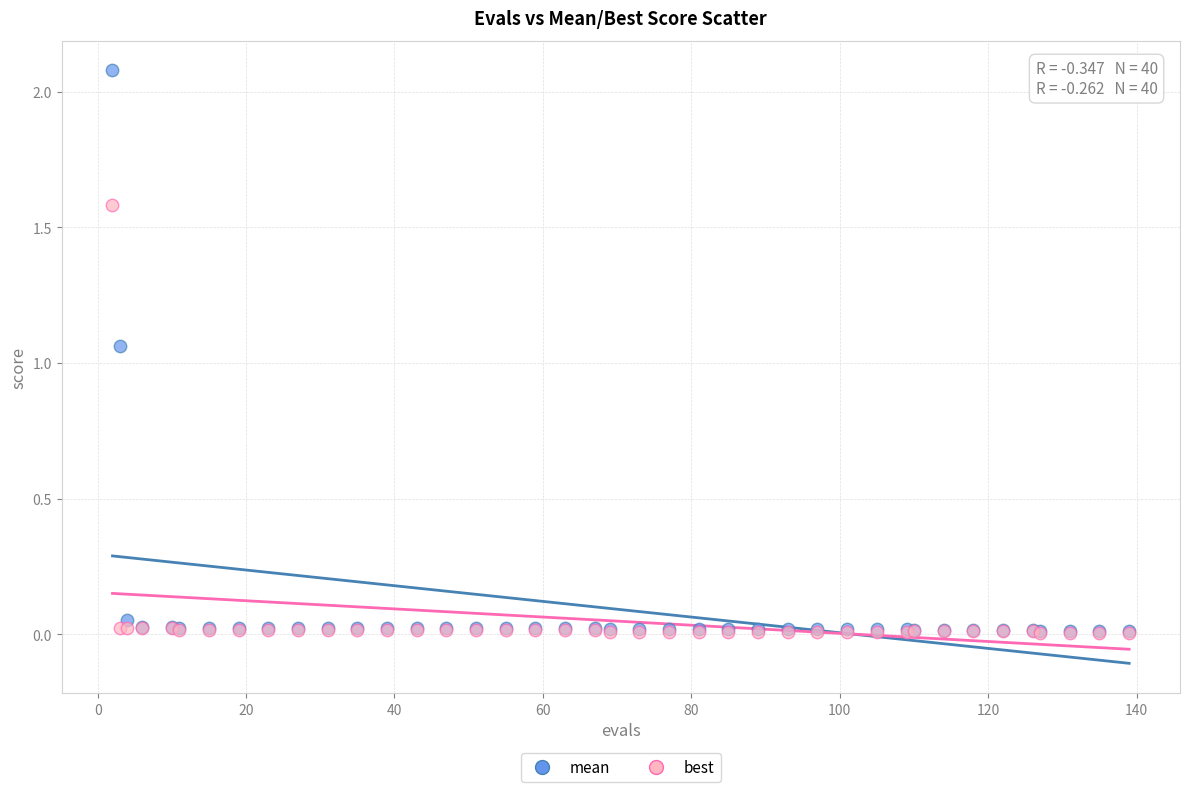

Which series reaches the maximum Y coordinate?

mean